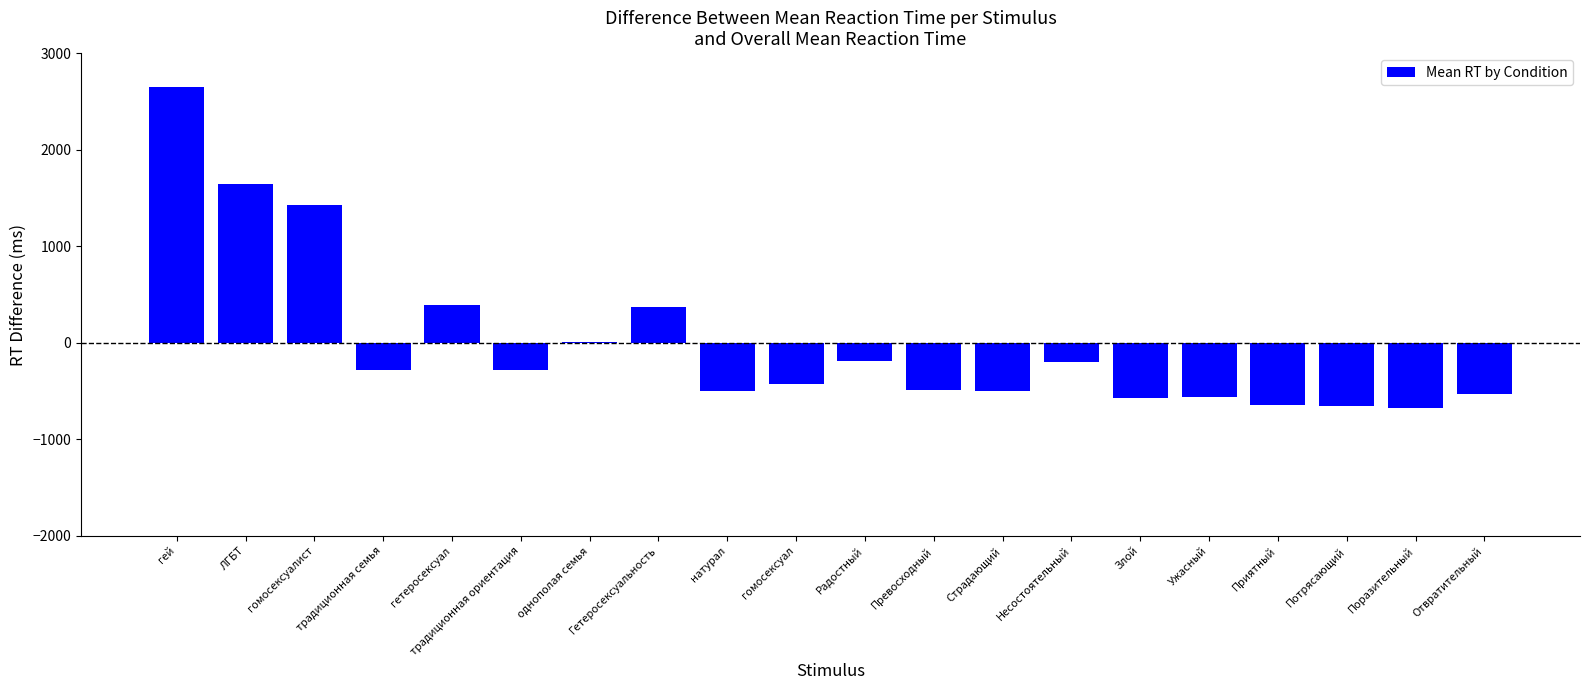

What is the sum of the values at Радостный and гомосексуалист?

1242.4